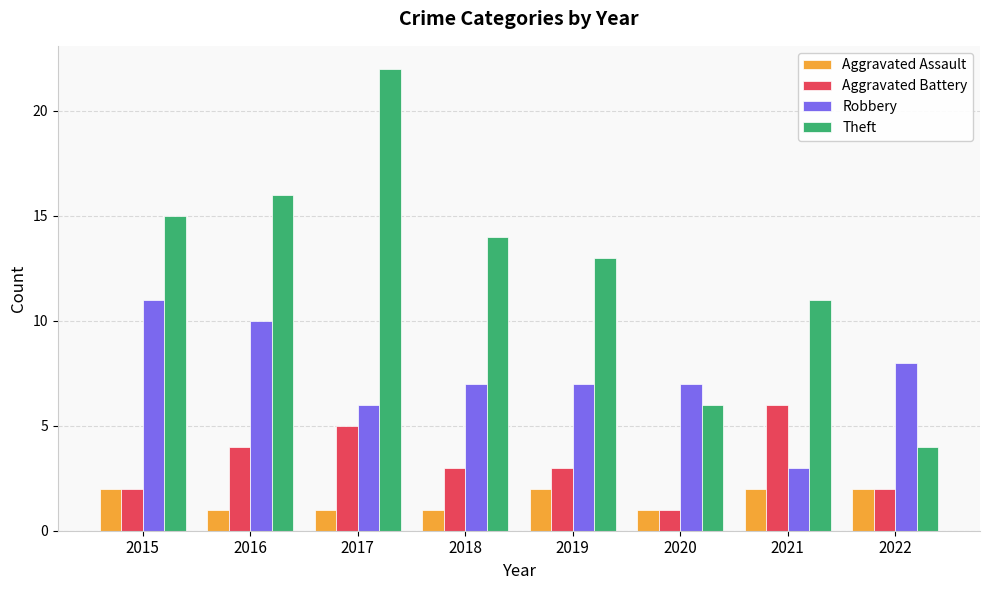

What is the minimum value for Robbery?

3